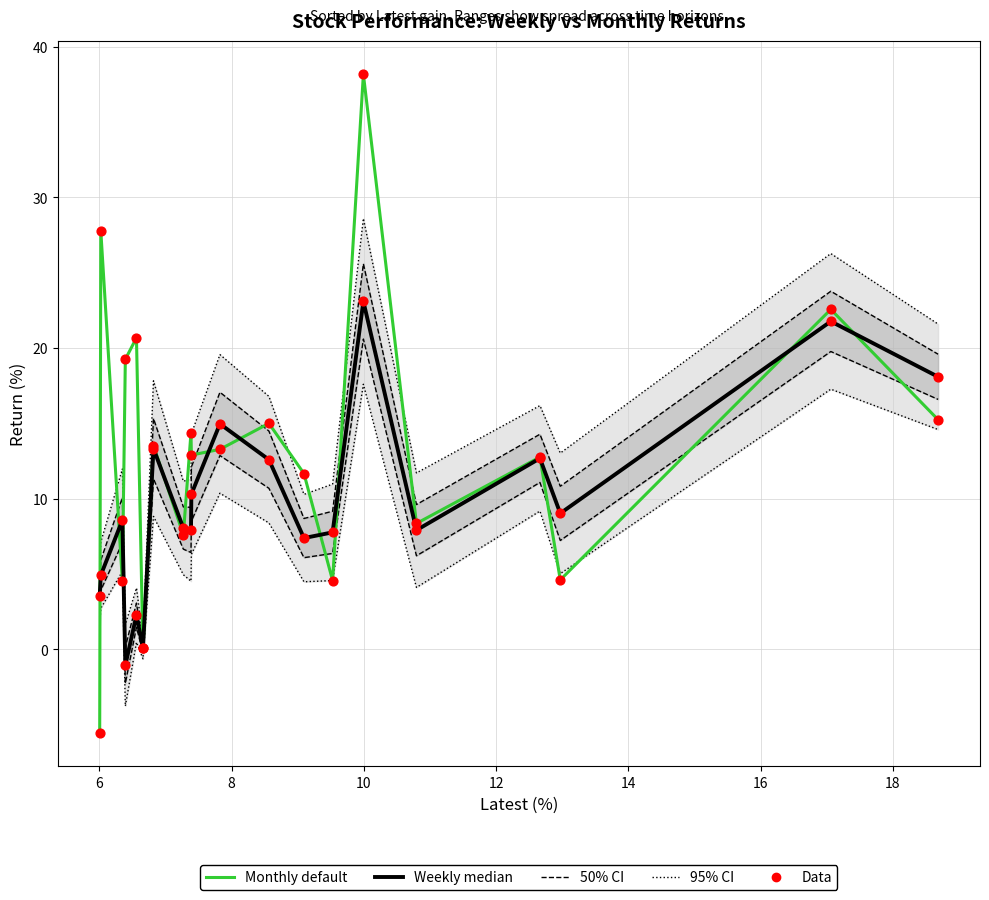

Which series contains the lowest Y value?

Monthly (frida default)